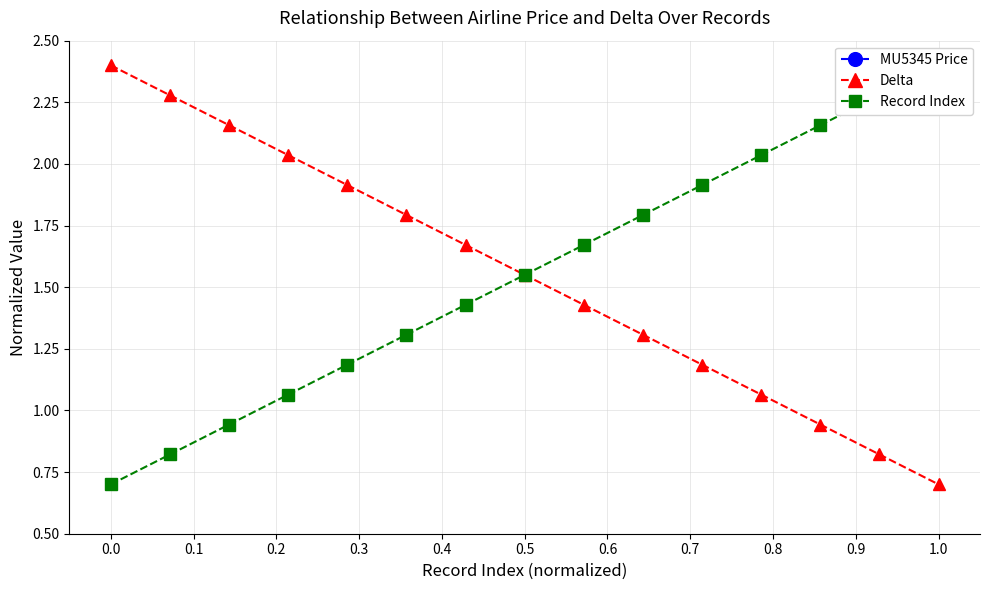

At which label does Delta reach its minimum?

1.0